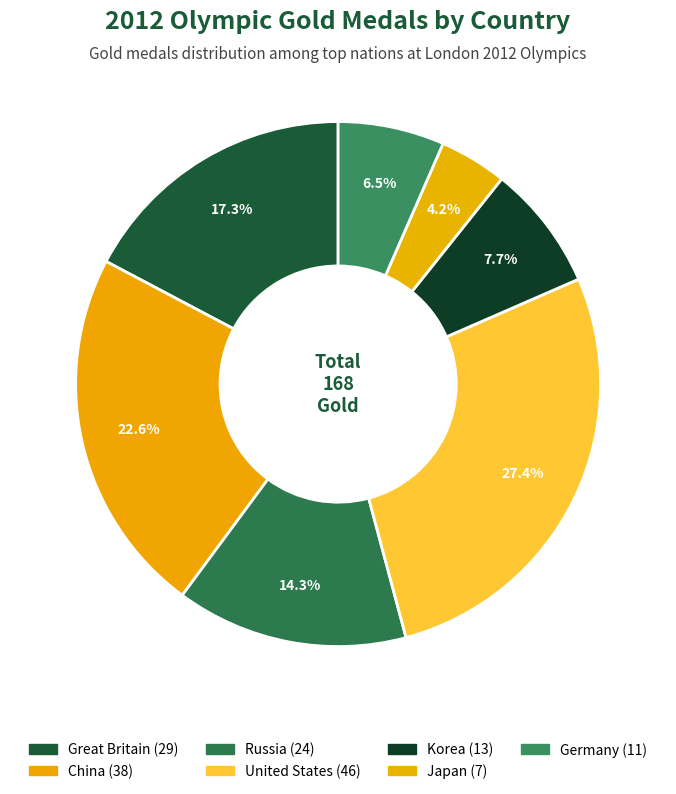

What portion of the pie excludes Korea?

92.3%